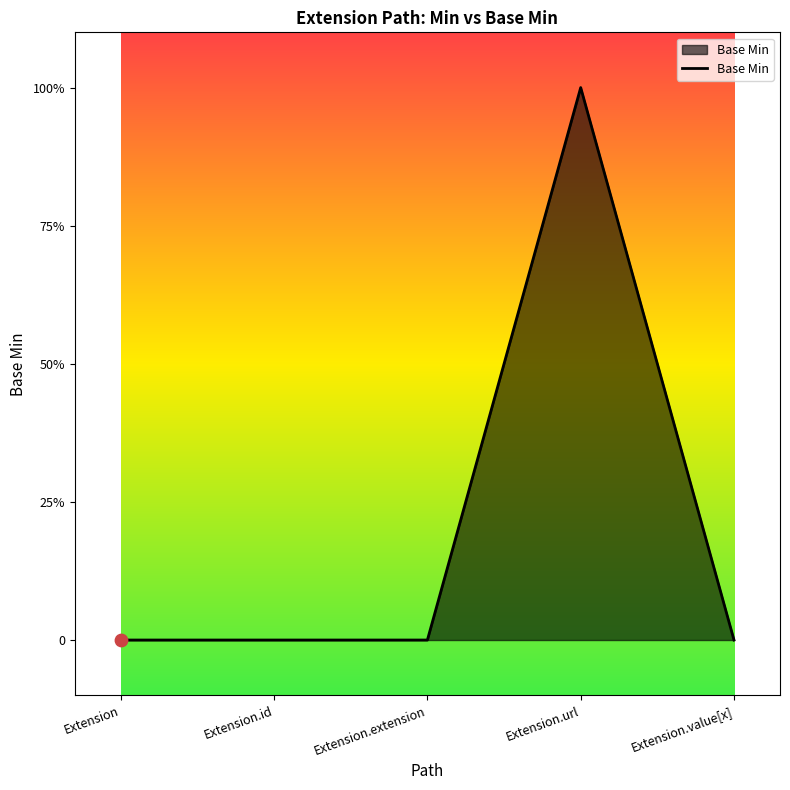

Which has a higher value, Extension.id or Extension.url?

Extension.url